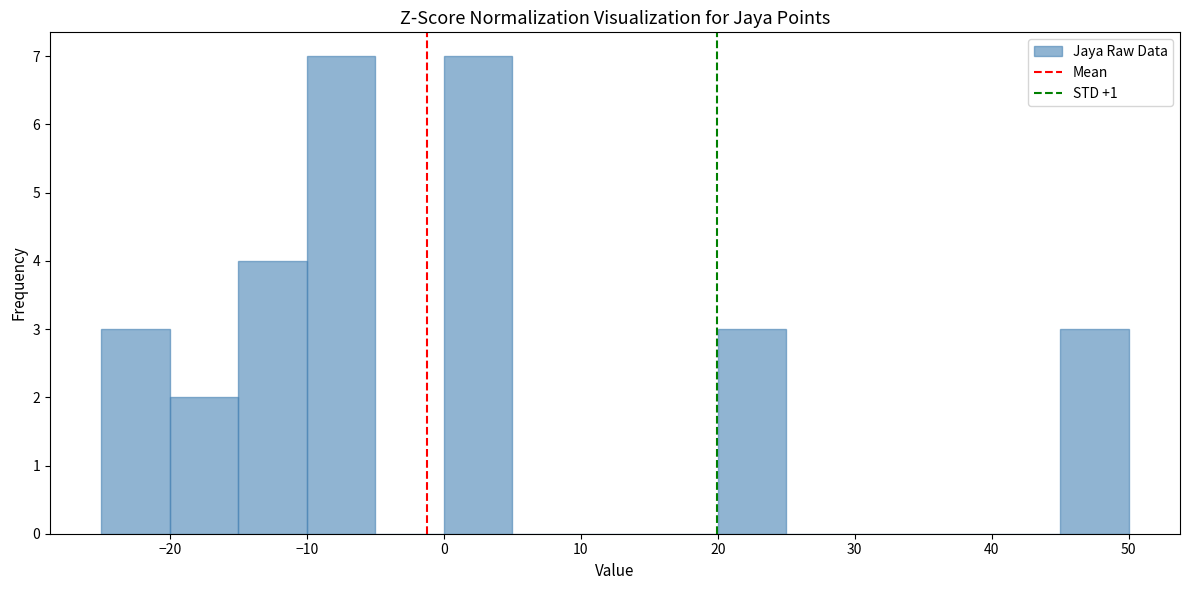

Reading left to right, list every bar in this chart as the range it spans on the x-axis followed by its height. The values are not printed on the chart, so give them approximately, as read against the axis.

-25 to -20: 3
-20 to -15: 2
-15 to -10: 4
-10 to -5: 7
-5 to 0: 0
0 to 5: 7
5 to 10: 0
10 to 15: 0
15 to 20: 0
20 to 25: 3
25 to 30: 0
30 to 35: 0
35 to 40: 0
40 to 45: 0
45 to 50: 3